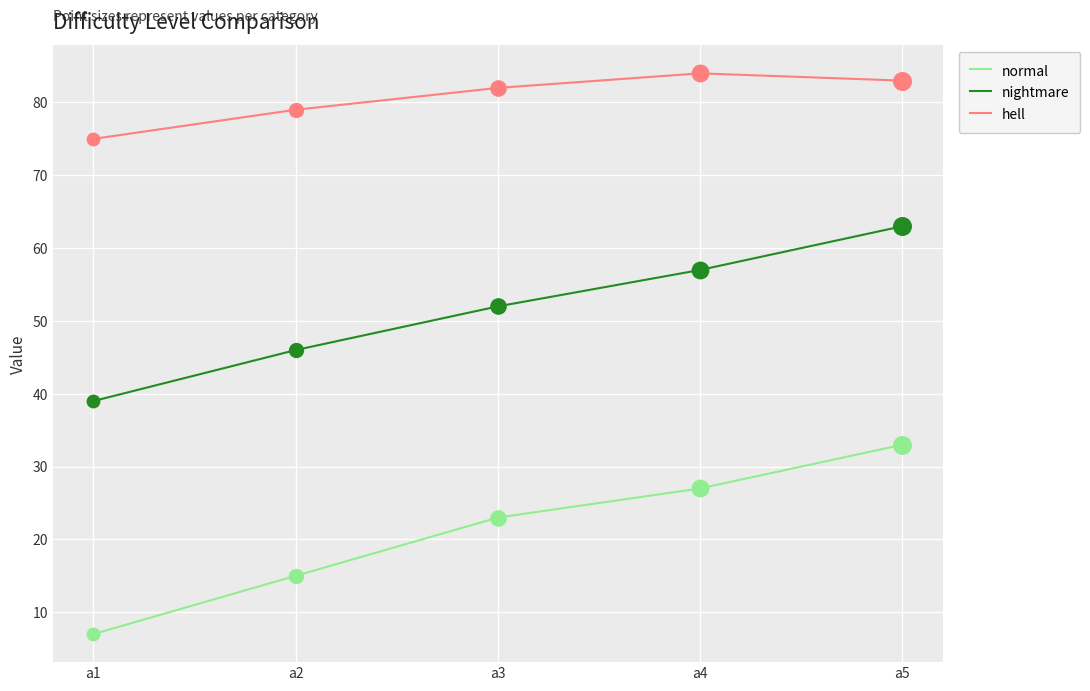

Which series has the largest total across all categories?

hell